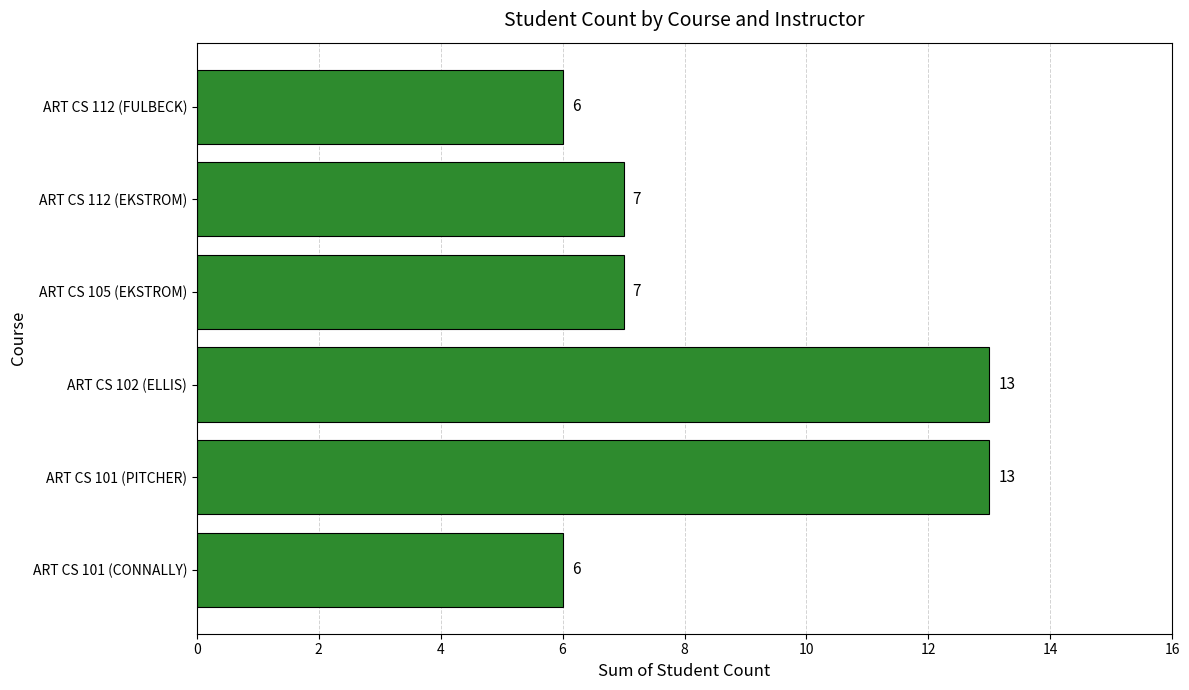

What is the minimum value shown in the chart?

6